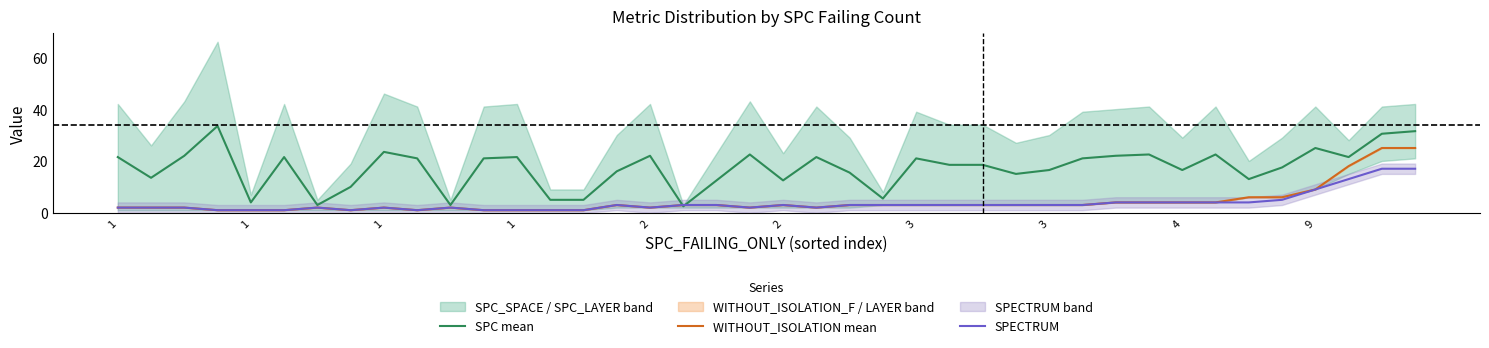

At 26, list the series in order from smallest to largest.

WITHOUT_ISOLATION mean, SPECTRUM, SPC mean